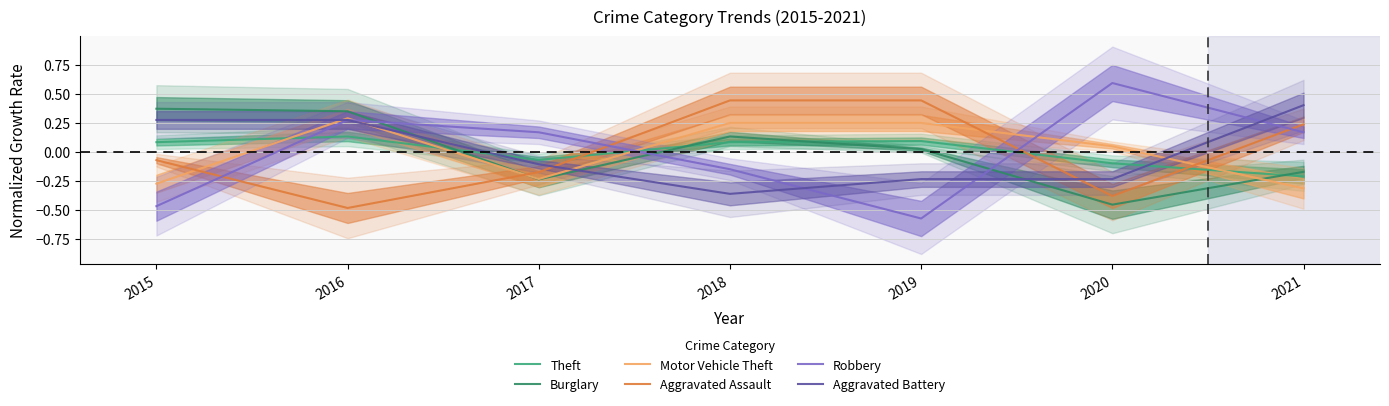

Reading left to right, list all the values displayed in this chart.

Theft: 2015=0.1	2016=0.1	2017=-0.1	2018=0.1	2019=0.1	2020=-0.1	2021=-0.2
Burglary: 2015=0.4	2016=0.3	2017=-0.2	2018=0.1	2019=0.0	2020=-0.5	2021=-0.2
Motor Vehicle Theft: 2015=-0.3	2016=0.3	2017=-0.2	2018=0.2	2019=0.2	2020=0.0	2021=-0.3
Aggravated Assault: 2015=-0.1	2016=-0.5	2017=-0.2	2018=0.4	2019=0.4	2020=-0.4	2021=0.2
Robbery: 2015=-0.5	2016=0.3	2017=0.2	2018=-0.2	2019=-0.6	2020=0.6	2021=0.2
Aggravated Battery: 2015=0.3	2016=0.3	2017=-0.1	2018=-0.4	2019=-0.2	2020=-0.2	2021=0.4